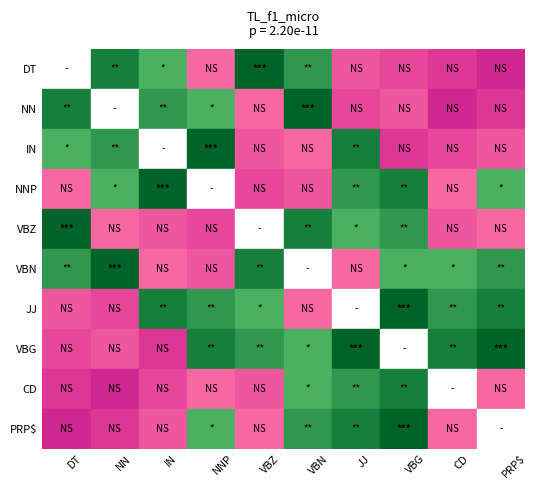

Which series has the largest total across all categories?

CD